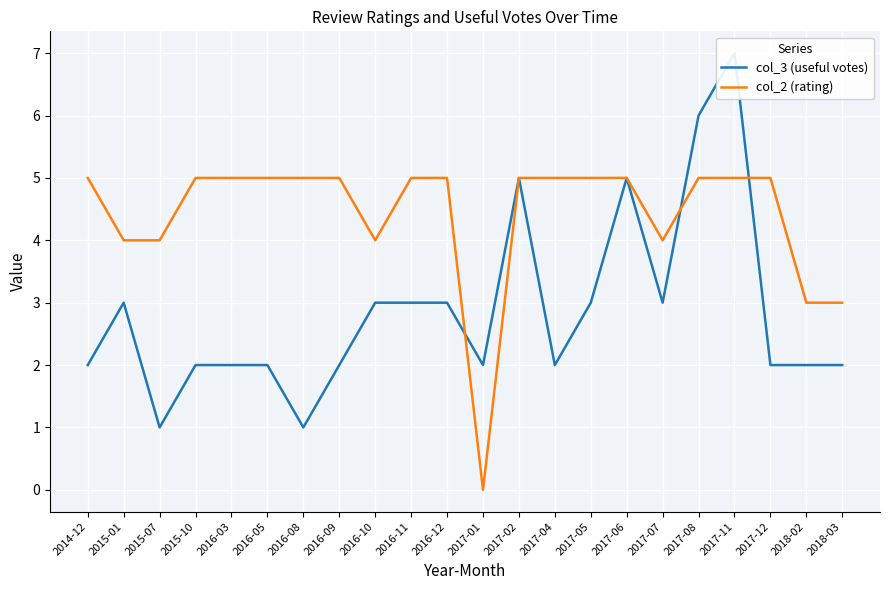

What is the maximum value for col_2 (rating)?

5